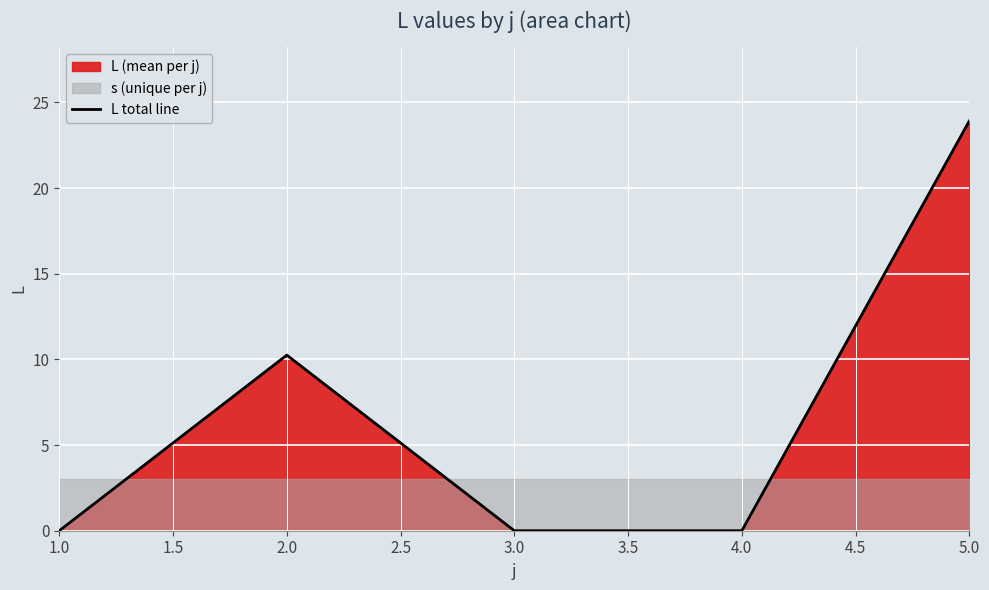

At which label does L total line reach its peak?

5.0